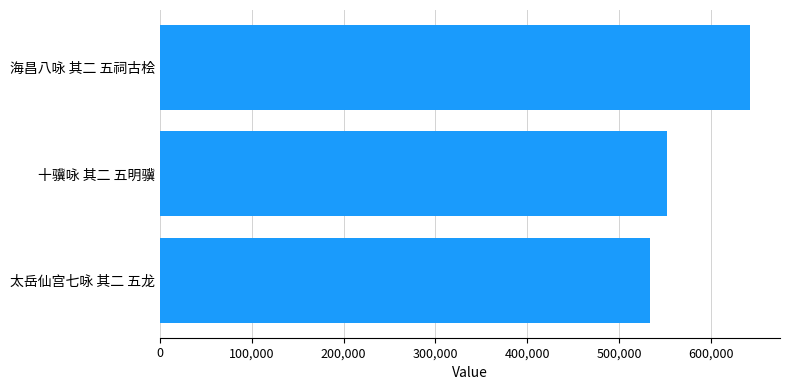

Is it true that the value at 太岳仙宫七咏 其二 五龙 is 533522?

True